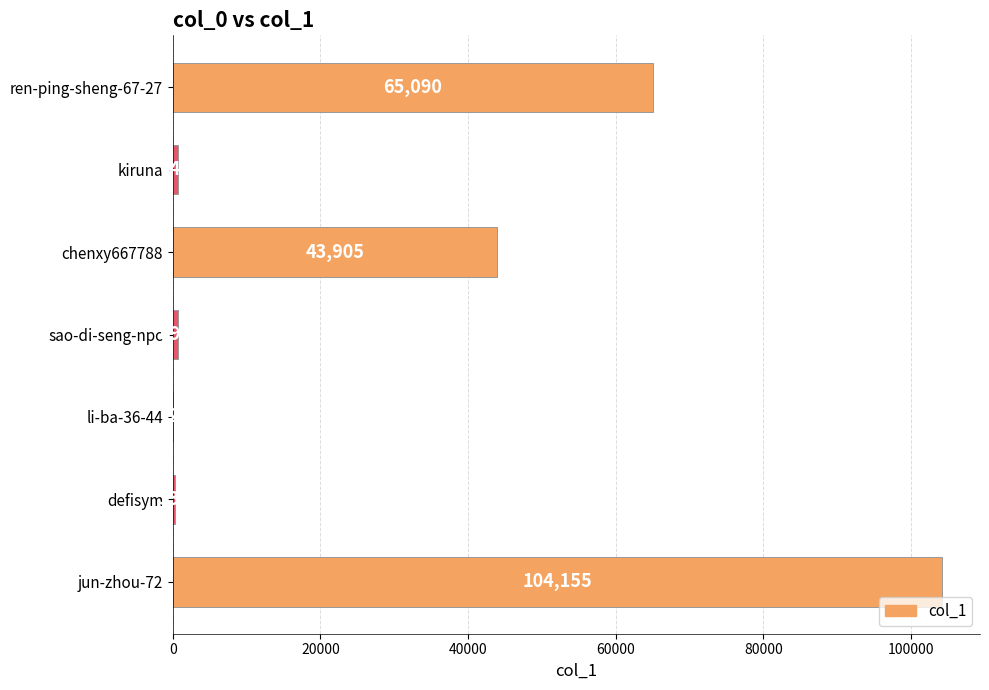

At which label is the value closest to 52078?

chenxy667788